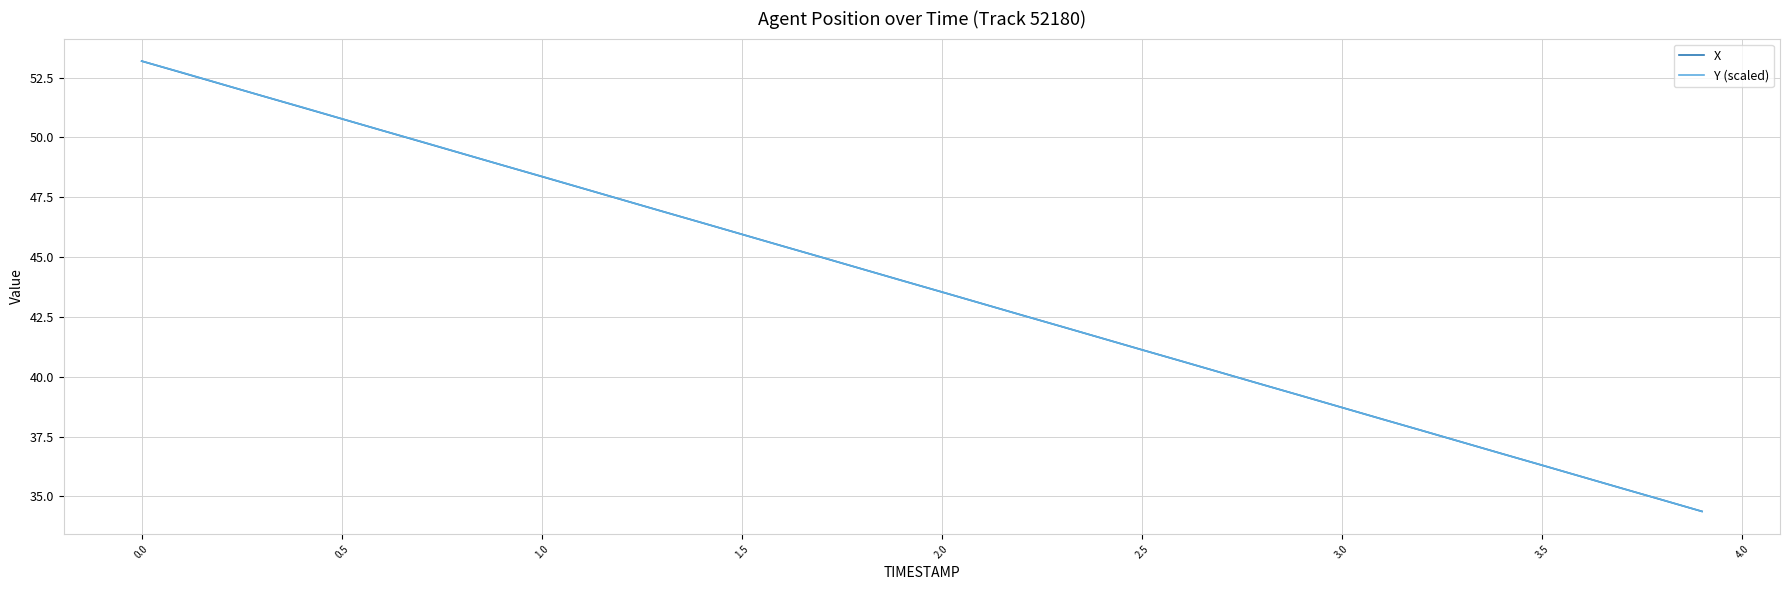

True or false: Y (scaled) has more than 2 points higher than both neighbors.

False